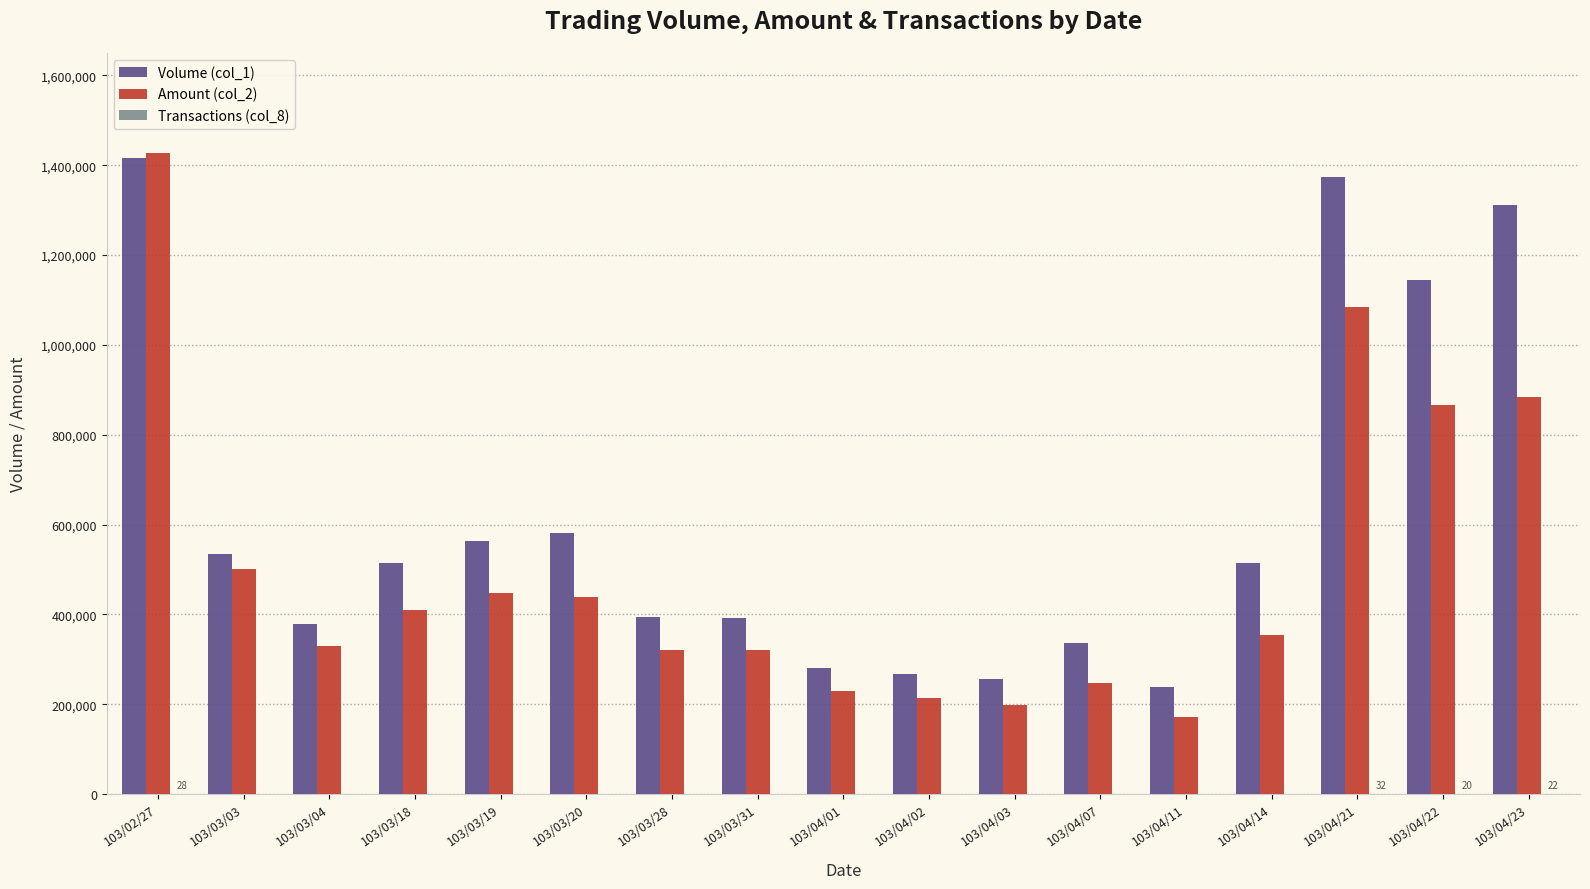

Which series has the largest total across all categories?

Volume (col_1)